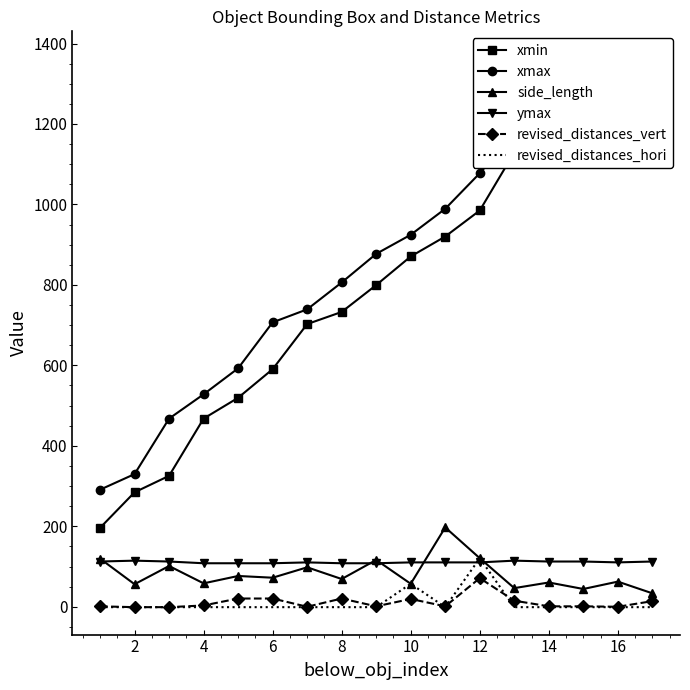

What is the lowest value of the side_length series?

33.4